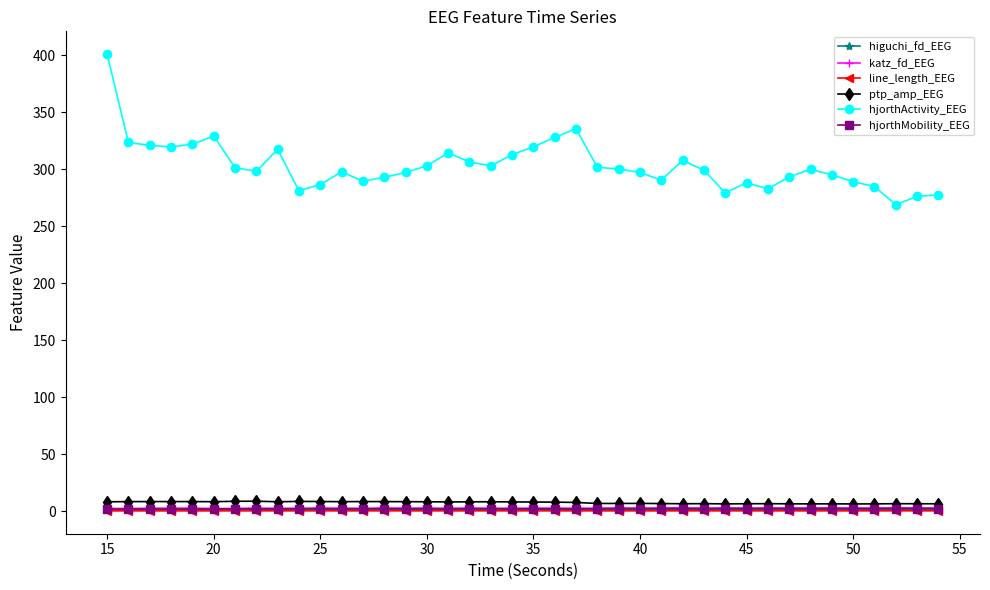

What is the sum of all line_length_EEG values?

10.2